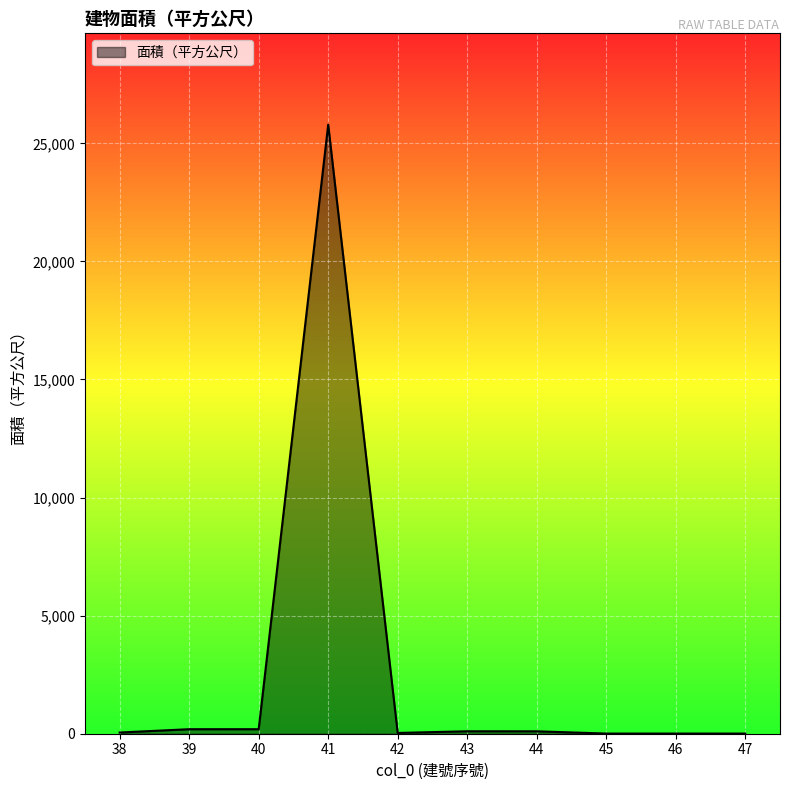

What is the change in value from 40 to 42?

-158.7